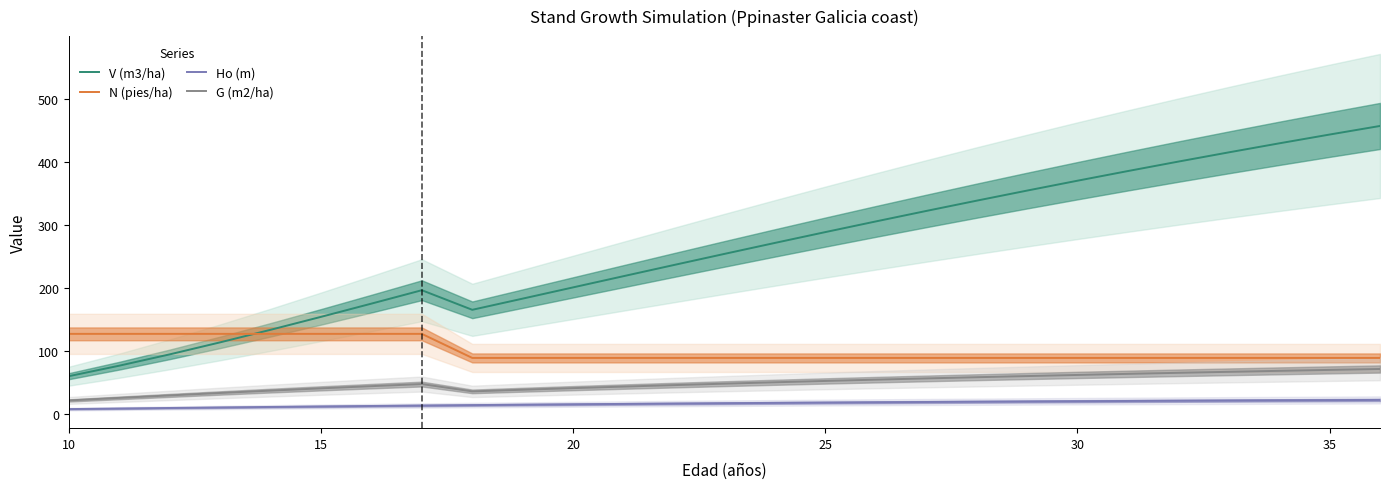

Does the chart display data point markers on the line(s)?

No